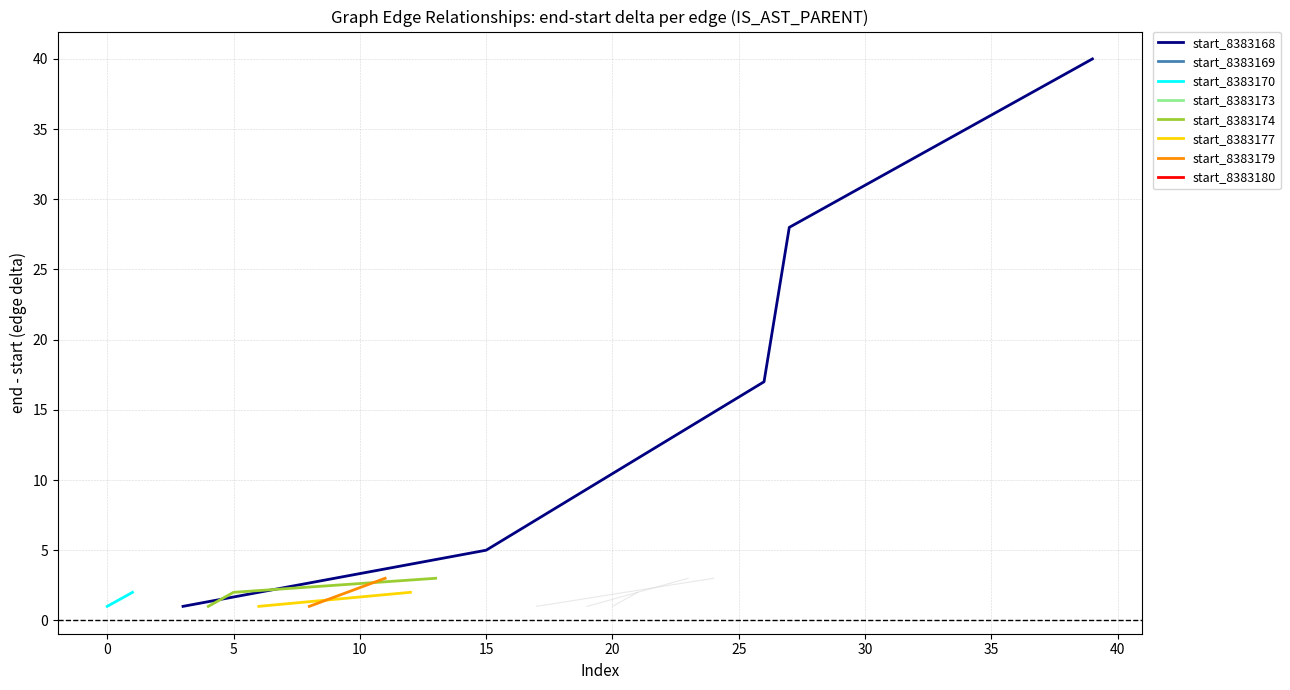

How many interior local peaks (higher than both neighbors) does the data have?

6